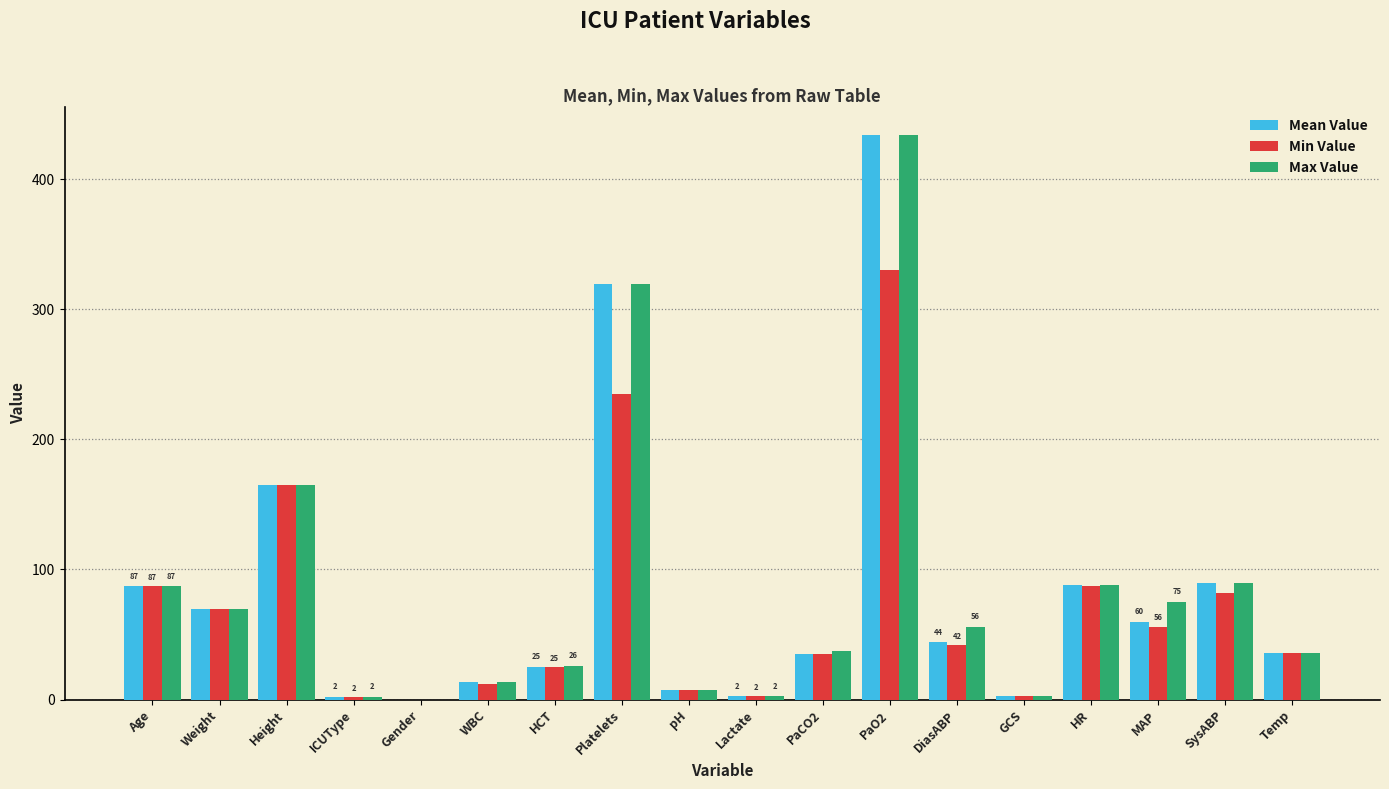

True or false: Min Value has a value of 87.0 at HR.

True